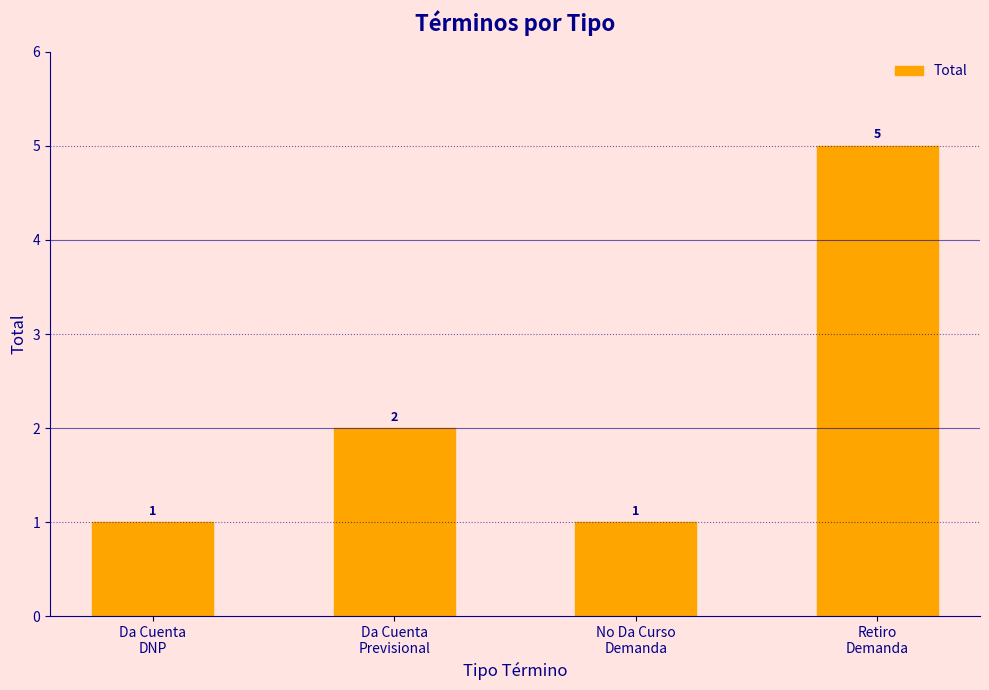

Does the chart contain stacked bars?

No